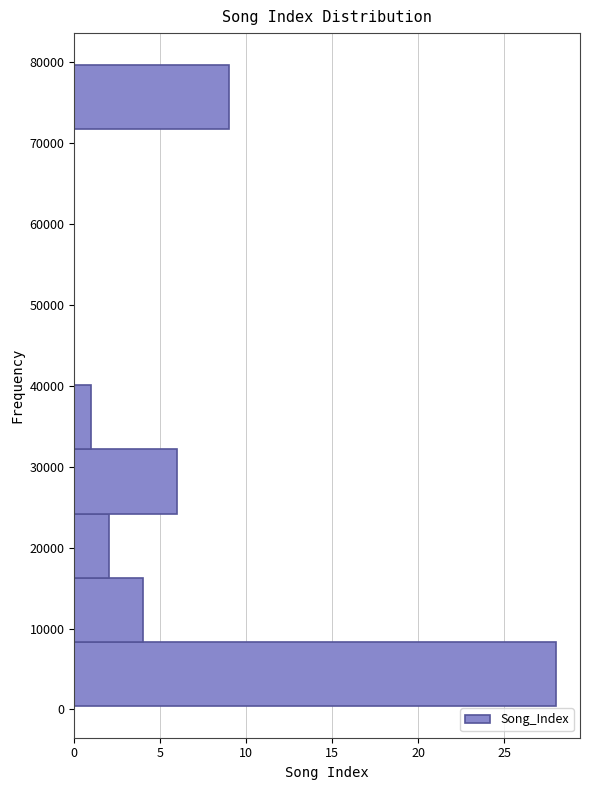

Reading bottom to top, transcribe this chart: for each bar, give the range it covers on the y-axis and its length. Neither the bar edges nor the lengths are printed on the chart, so give them approximately, as read against the axes.

0 to 8000: 28
8000 to 16000: 4
16000 to 24000: 2
24000 to 32000: 6
32000 to 40000: 1
40000 to 48000: 0
48000 to 56000: 0
56000 to 64000: 0
64000 to 72000: 0
72000 to 80000: 9